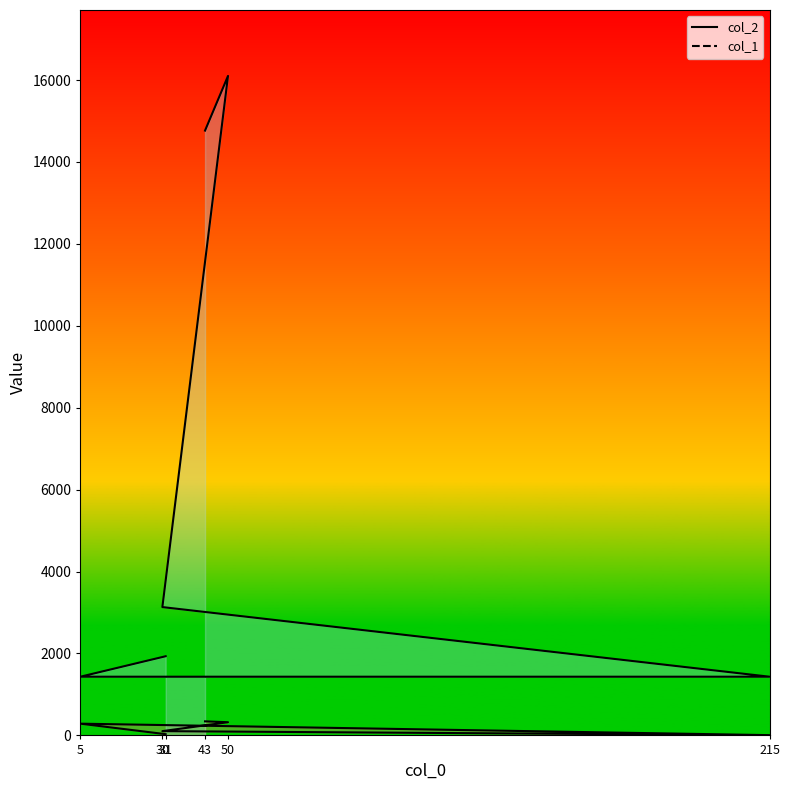

At how many categories does at least one series exceed 13628?

2